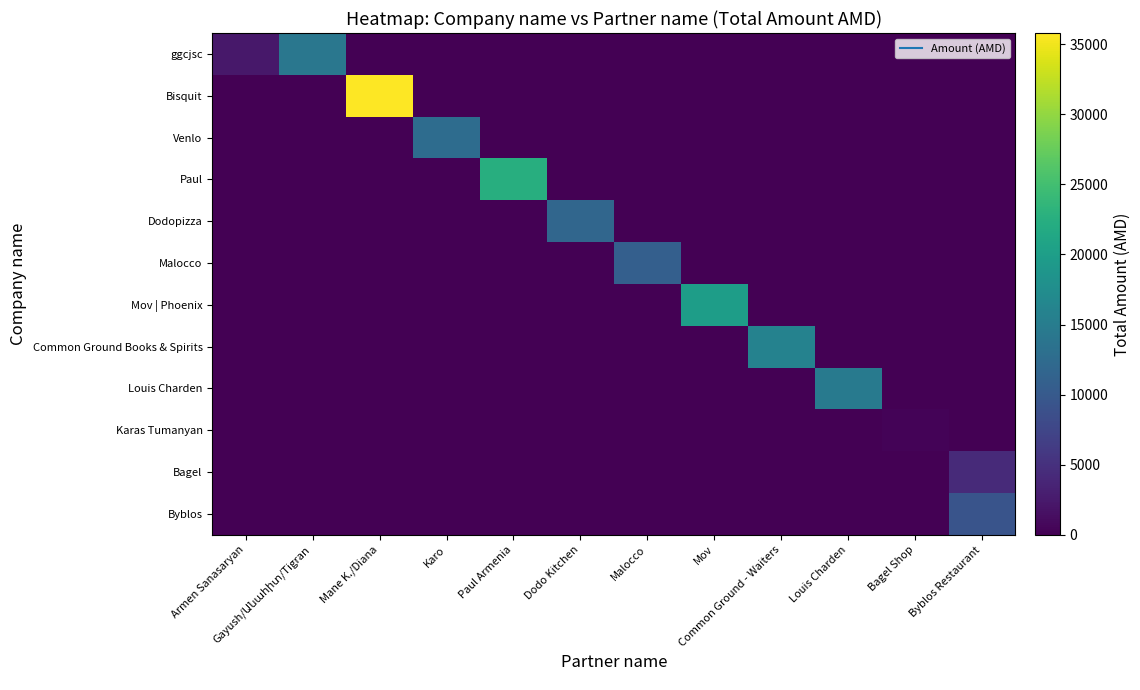

Reading left to right, transcribe all the data shown in this chart.

ggcjsc: Armen Sanasaryan=2300	Gayush/Անահիտ/Tigran=14200	Mane K./Diana=0	Karo=0	Paul Armenia=0	Dodo Kitchen=0	Malocco=0	Mov=0	Common Ground - Waiters=0	Louis Charden=0	Bagel Shop=0	Byblos Restaurant=0
Bisquit: Armen Sanasaryan=0	Gayush/Անահիտ/Tigran=0	Mane K./Diana=35800	Karo=0	Paul Armenia=0	Dodo Kitchen=0	Malocco=0	Mov=0	Common Ground - Waiters=0	Louis Charden=0	Bagel Shop=0	Byblos Restaurant=0
Venlo: Armen Sanasaryan=0	Gayush/Անահիտ/Tigran=0	Mane K./Diana=0	Karo=12700	Paul Armenia=0	Dodo Kitchen=0	Malocco=0	Mov=0	Common Ground - Waiters=0	Louis Charden=0	Bagel Shop=0	Byblos Restaurant=0
Paul: Armen Sanasaryan=0	Gayush/Անահիտ/Tigran=0	Mane K./Diana=0	Karo=0	Paul Armenia=22500	Dodo Kitchen=0	Malocco=0	Mov=0	Common Ground - Waiters=0	Louis Charden=0	Bagel Shop=0	Byblos Restaurant=0
Dodopizza: Armen Sanasaryan=0	Gayush/Անահիտ/Tigran=0	Mane K./Diana=0	Karo=0	Paul Armenia=0	Dodo Kitchen=11800	Malocco=0	Mov=0	Common Ground - Waiters=0	Louis Charden=0	Bagel Shop=0	Byblos Restaurant=0
Malocco: Armen Sanasaryan=0	Gayush/Անահիտ/Tigran=0	Mane K./Diana=0	Karo=0	Paul Armenia=0	Dodo Kitchen=0	Malocco=10800	Mov=0	Common Ground - Waiters=0	Louis Charden=0	Bagel Shop=0	Byblos Restaurant=0
Mov | Phoenix: Armen Sanasaryan=0	Gayush/Անահիտ/Tigran=0	Mane K./Diana=0	Karo=0	Paul Armenia=0	Dodo Kitchen=0	Malocco=0	Mov=19900	Common Ground - Waiters=0	Louis Charden=0	Bagel Shop=0	Byblos Restaurant=0
Common Ground Books & Spirits: Armen Sanasaryan=0	Gayush/Անահիտ/Tigran=0	Mane K./Diana=0	Karo=0	Paul Armenia=0	Dodo Kitchen=0	Malocco=0	Mov=0	Common Ground - Waiters=15900	Louis Charden=0	Bagel Shop=0	Byblos Restaurant=0
Louis Charden: Armen Sanasaryan=0	Gayush/Անահիտ/Tigran=0	Mane K./Diana=0	Karo=0	Paul Armenia=0	Dodo Kitchen=0	Malocco=0	Mov=0	Common Ground - Waiters=0	Louis Charden=14700	Bagel Shop=0	Byblos Restaurant=0
Karas Tumanyan: Armen Sanasaryan=0	Gayush/Անահիտ/Tigran=0	Mane K./Diana=0	Karo=0	Paul Armenia=0	Dodo Kitchen=0	Malocco=0	Mov=0	Common Ground - Waiters=0	Louis Charden=0	Bagel Shop=400	Byblos Restaurant=0
Bagel: Armen Sanasaryan=0	Gayush/Անահիտ/Tigran=0	Mane K./Diana=0	Karo=0	Paul Armenia=0	Dodo Kitchen=0	Malocco=0	Mov=0	Common Ground - Waiters=0	Louis Charden=0	Bagel Shop=0	Byblos Restaurant=4300
Byblos: Armen Sanasaryan=0	Gayush/Անահիտ/Tigran=0	Mane K./Diana=0	Karo=0	Paul Armenia=0	Dodo Kitchen=0	Malocco=0	Mov=0	Common Ground - Waiters=0	Louis Charden=0	Bagel Shop=0	Byblos Restaurant=9300